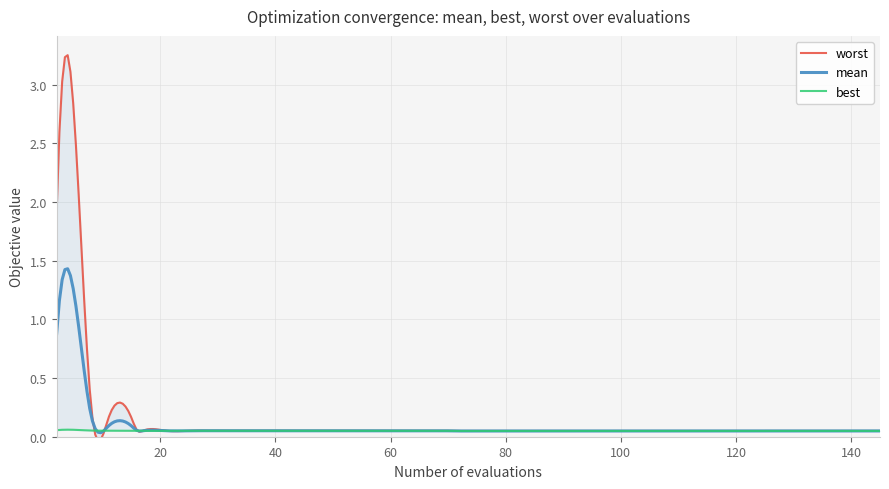

What is the approximate value of mean at 57?

0.1